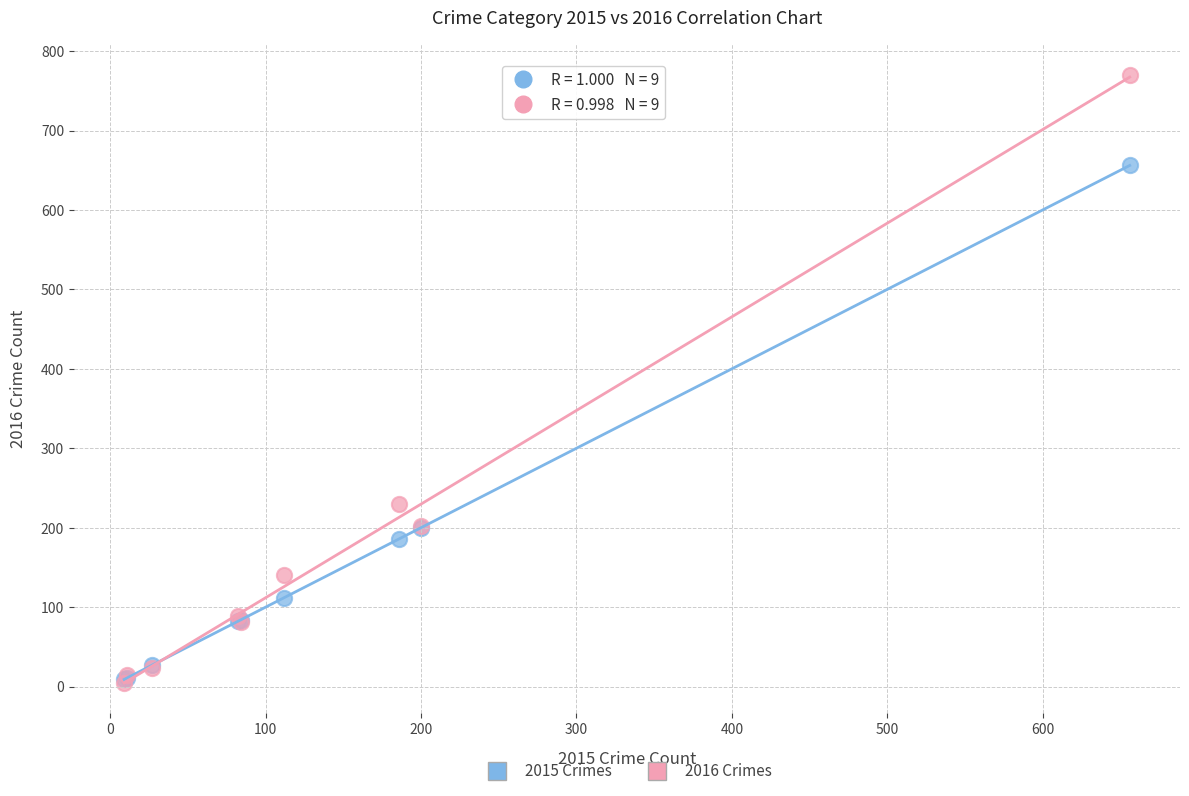

Across all series, what Y value is closest to 387?

230